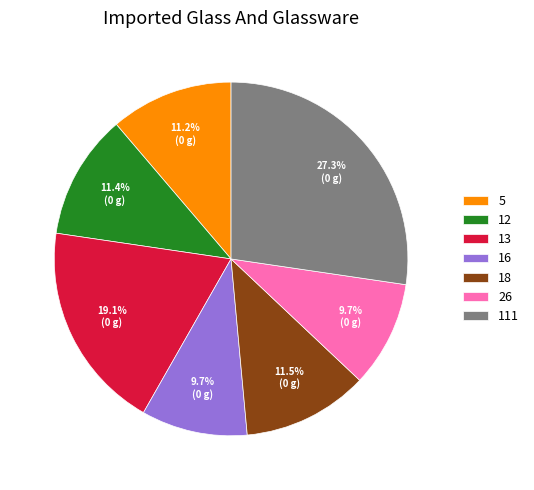

To the nearest percent, what is the combined percentage of 5 and 12?

23%